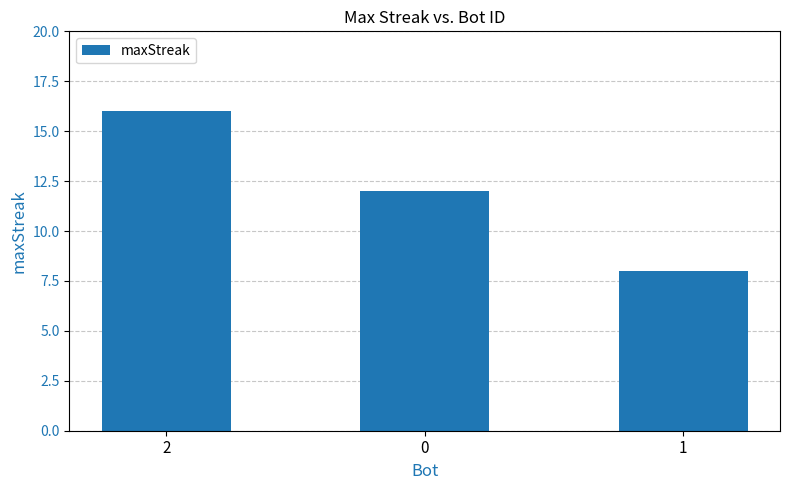

List the labels in order of value, largest first.

2, 0, 1